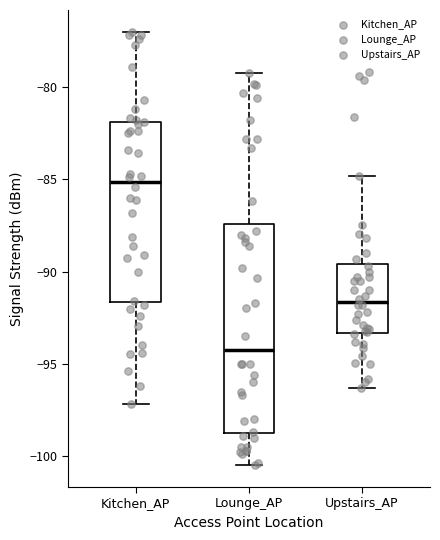

Which box has the lowest median line?

Lounge_AP